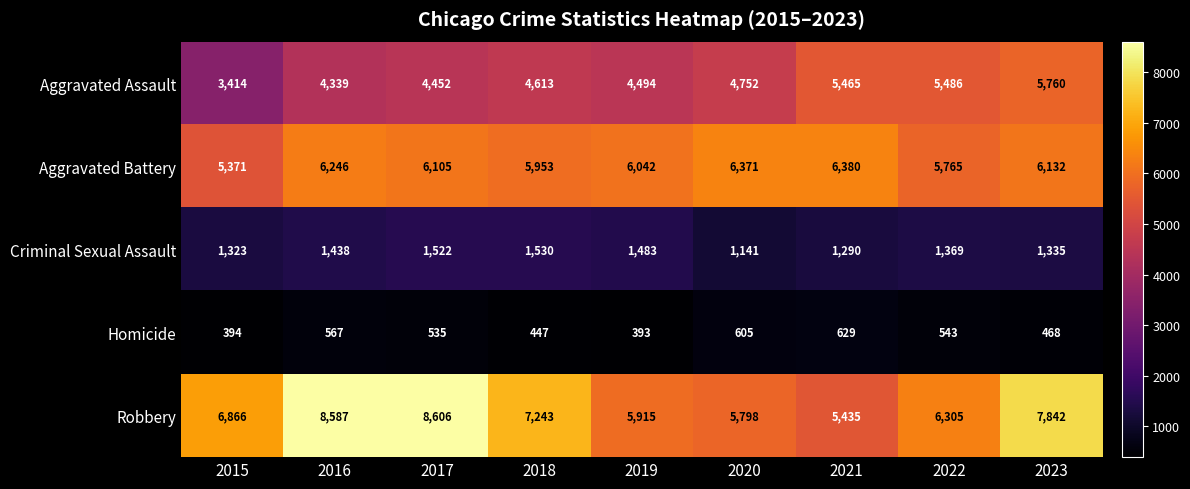

The value of Aggravated Assault at 2015 is 3414. True or false?

True